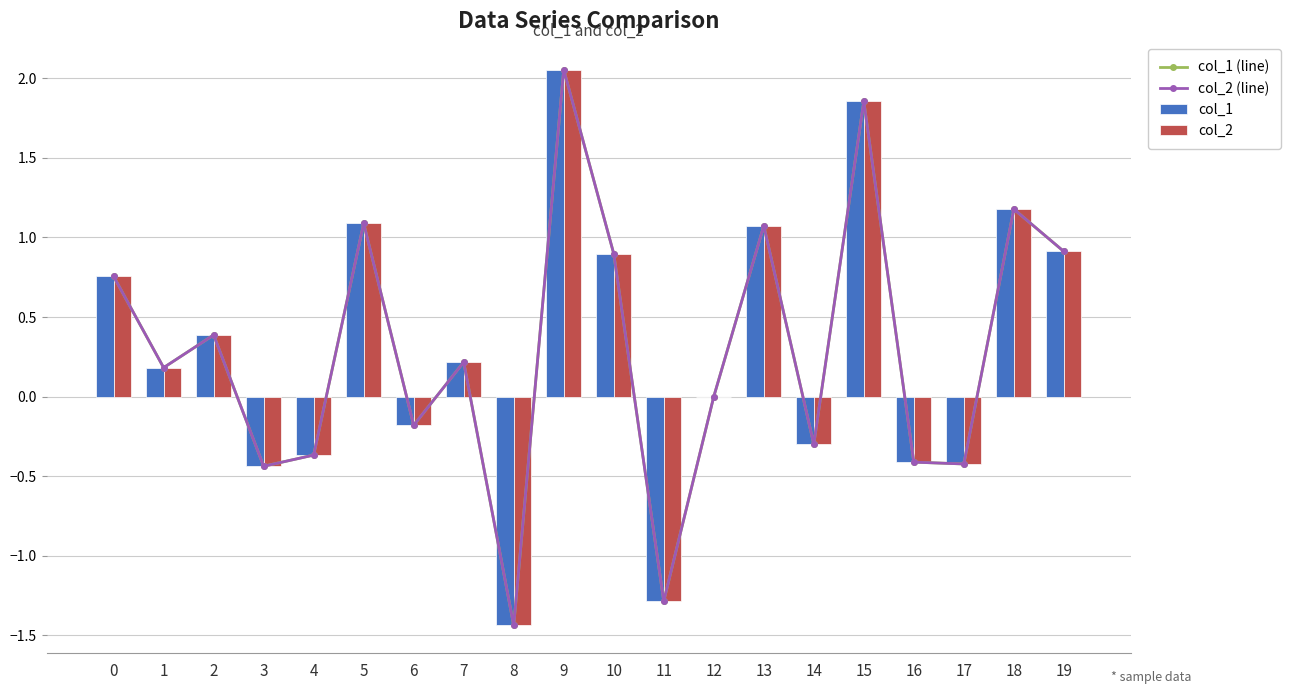

What is the minimum value for col_2 (line)?

-1.4